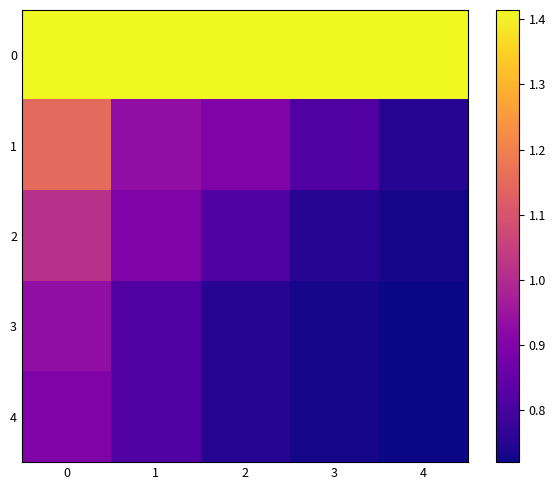

What is the smallest value displayed?

0.7